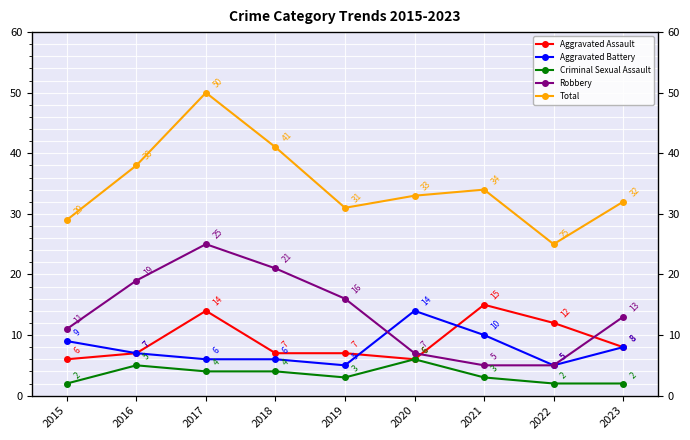

Is it true that Total equals 29 at 2015?

True